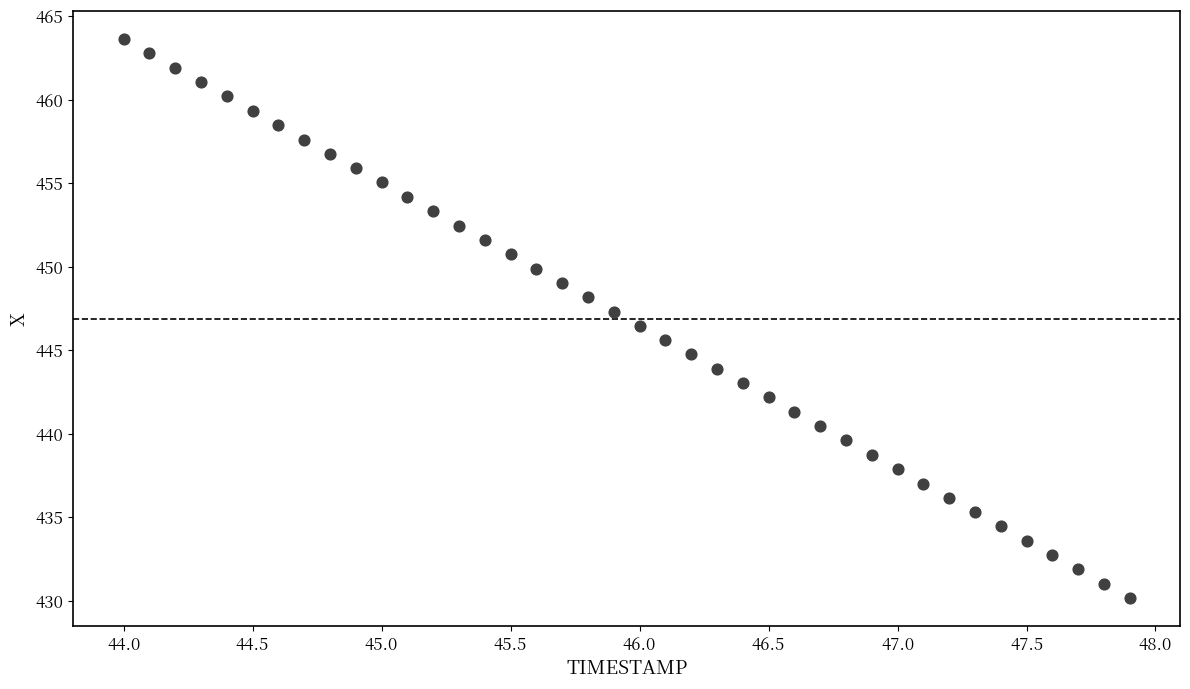

What is the range of Y values (max minus min)?

33.5